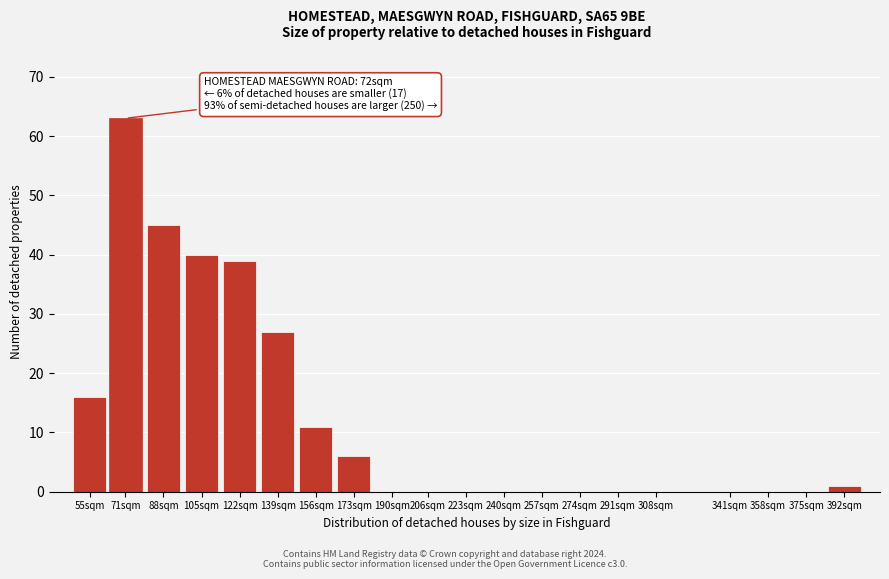

Reading left to right, what are all the values shown in this chart?

55sqm=16	71sqm=63	88sqm=45	105sqm=40	122sqm=39	139sqm=27	156sqm=11	173sqm=6	190sqm=0	206sqm=0	223sqm=0	240sqm=0	257sqm=0	274sqm=0	291sqm=0	308sqm=0	341sqm=0	358sqm=0	375sqm=0	392sqm=1